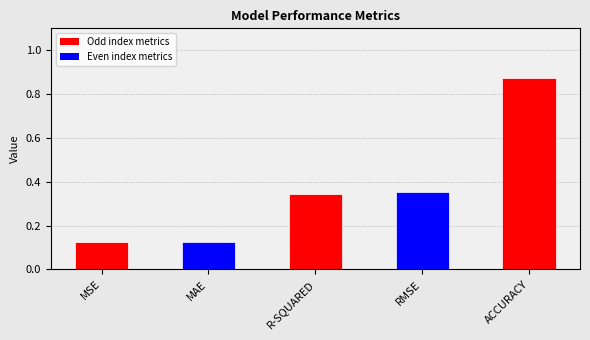

Is it true that the value at ACCURACY is 1.5?

False